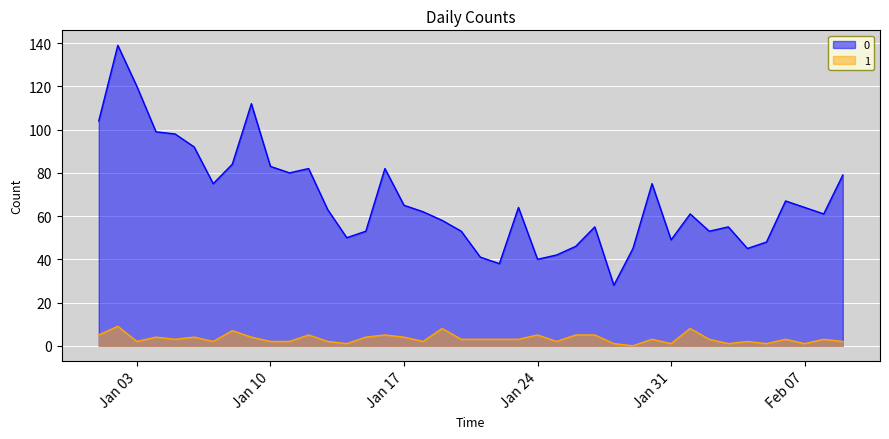

What is the label of the 34th point from the right?

2023-01-07